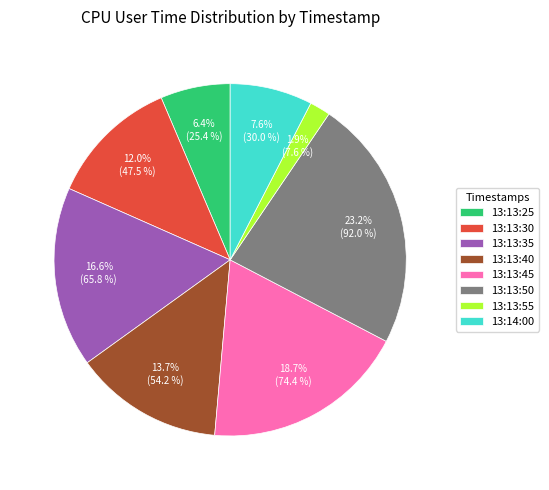

To the nearest percent, what is the combined percentage of 13:13:55 and 13:13:30?

14%